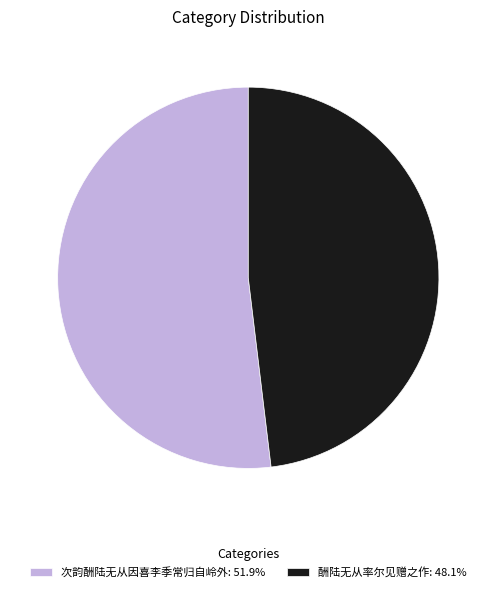

Which slice is the largest?

次韵酬陆无从因喜李季常归自岭外